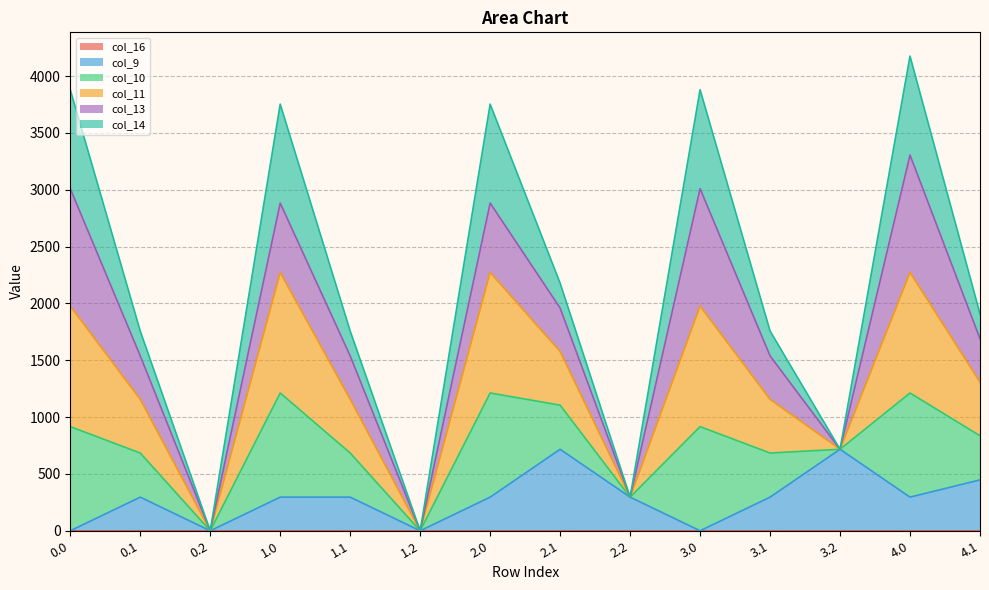

What is the label of the 1st point from the right?

4.1